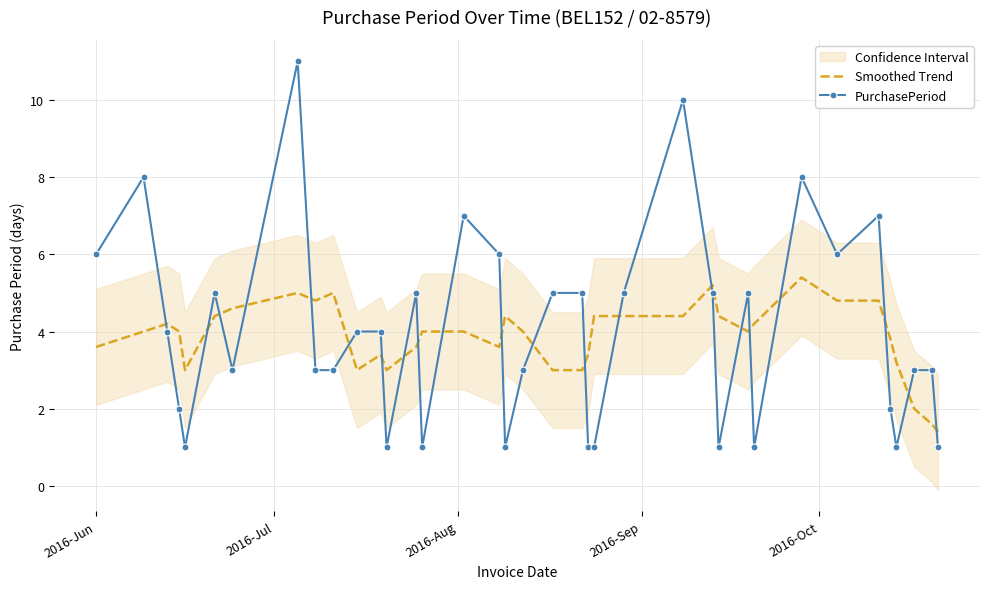

What is the minimum value for Smoothed Trend?

1.4